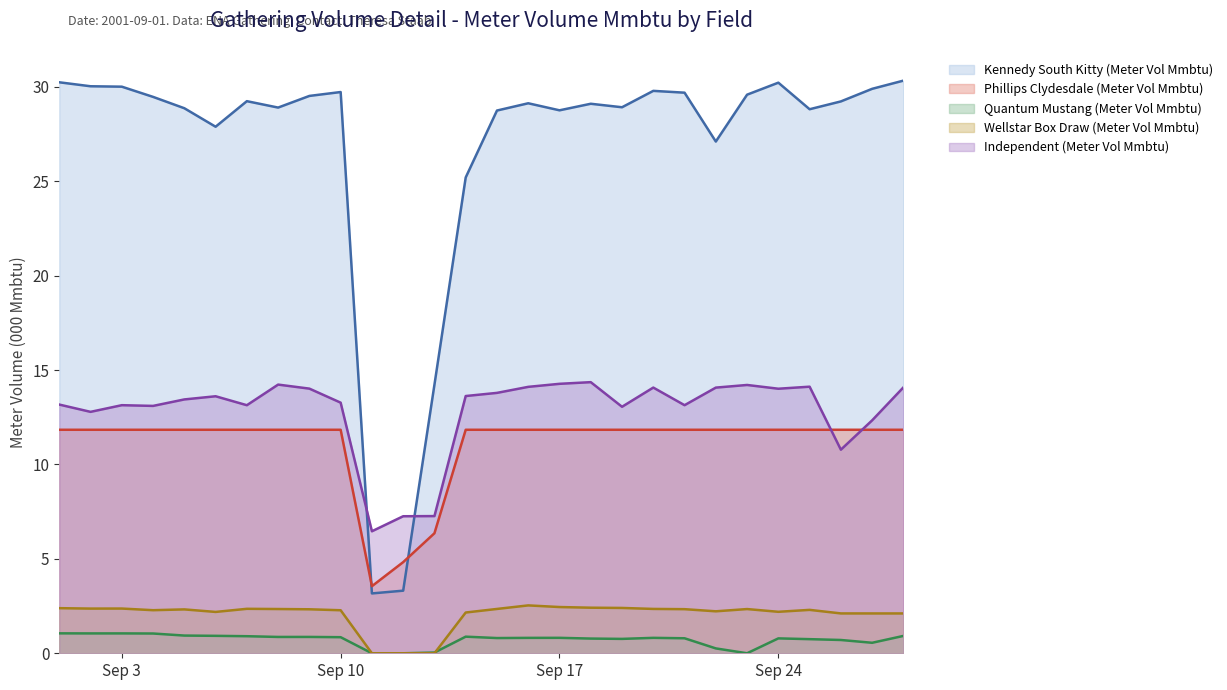

Reading left to right, list all the values displayed in this chart.

Kennedy South Kitty (Meter Vol Mmbtu): 30.2	30.0	30.0	29.5	28.9	27.9	29.2	28.9	29.5	29.7	3.2	3.3	14.2	25.2	28.7	29.1	28.8	29.1	28.9	29.8	29.7	27.1	29.6	30.2	28.8	29.2	29.9	30.3
Phillips Clydesdale (Meter Vol Mmbtu): 11.8	11.8	11.8	11.8	11.8	11.8	11.8	11.8	11.8	11.8	3.6	4.8	6.4	11.8	11.8	11.8	11.8	11.8	11.8	11.8	11.8	11.8	11.8	11.8	11.8	11.8	11.8	11.8
Quantum Mustang (Meter Vol Mmbtu): 1.1	1.1	1.1	1.0	0.9	0.9	0.9	0.9	0.9	0.9	0.0	0.0	0.0	0.9	0.8	0.8	0.8	0.8	0.8	0.8	0.8	0.3	0.0	0.8	0.7	0.7	0.6	0.9
Wellstar Box Draw (Meter Vol Mmbtu): 2.4	2.4	2.4	2.3	2.3	2.2	2.4	2.3	2.3	2.3	0.0	0.0	0.0	2.2	2.3	2.5	2.4	2.4	2.4	2.3	2.3	2.2	2.3	2.2	2.3	2.1	2.1	2.1
Independent (Meter Vol Mmbtu): 13.2	12.8	13.1	13.1	13.4	13.6	13.1	14.2	14.0	13.3	6.5	7.3	7.3	13.6	13.8	14.1	14.3	14.4	13.1	14.1	13.1	14.1	14.2	14.0	14.1	10.8	12.3	14.1